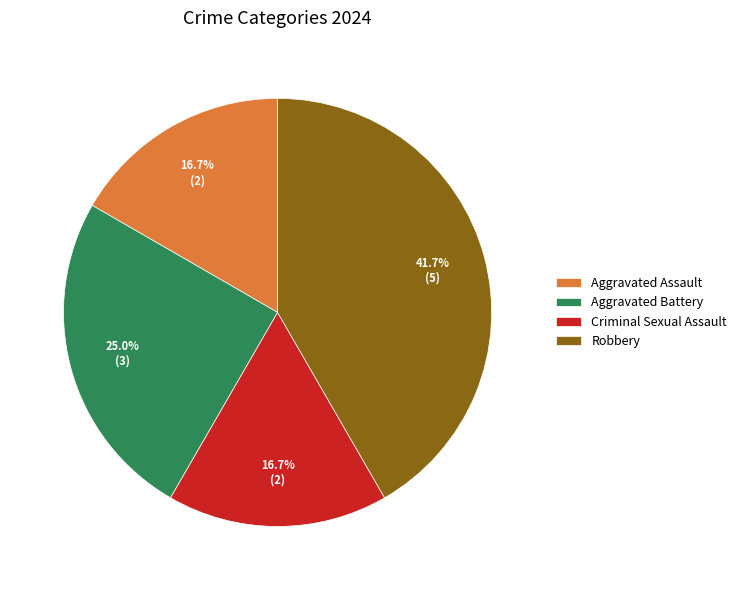

Is the sum of Aggravated Battery and Criminal Sexual Assault greater than half?

No